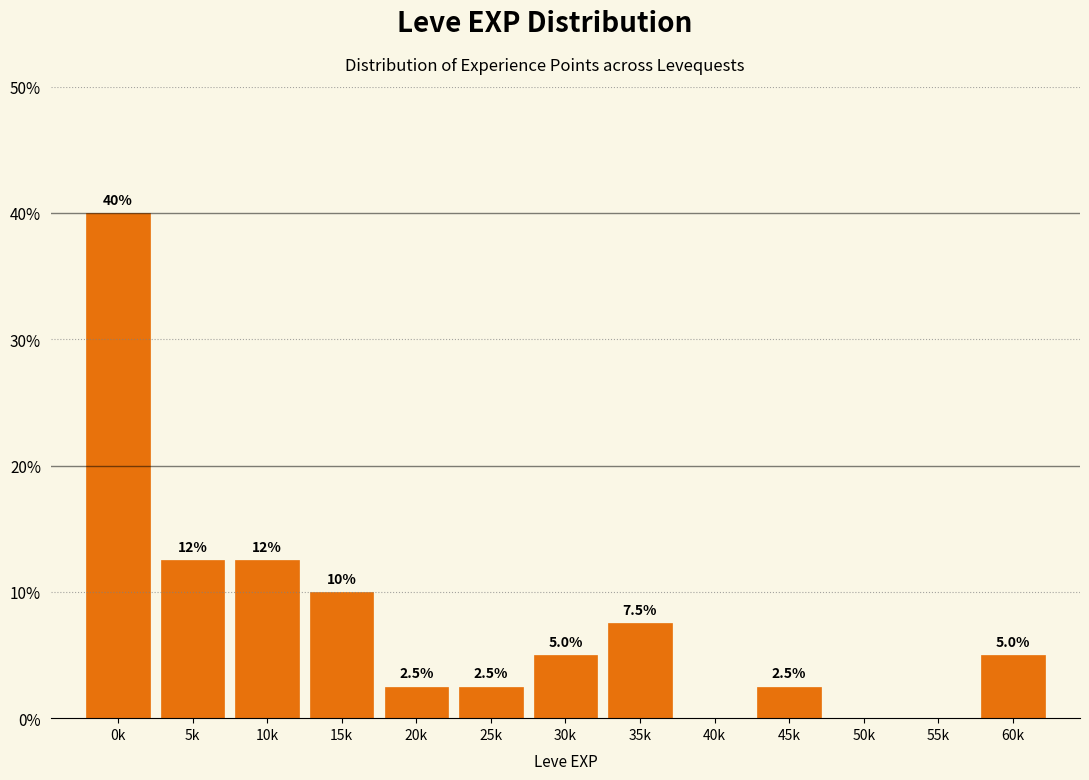

Reading right to left, what are all the values shown in this chart?

60k=5.0	55k=0.0	50k=0.0	45k=2.5	40k=0.0	35k=7.5	30k=5.0	25k=2.5	20k=2.5	15k=10.0	10k=12.5	5k=12.5	0k=40.0